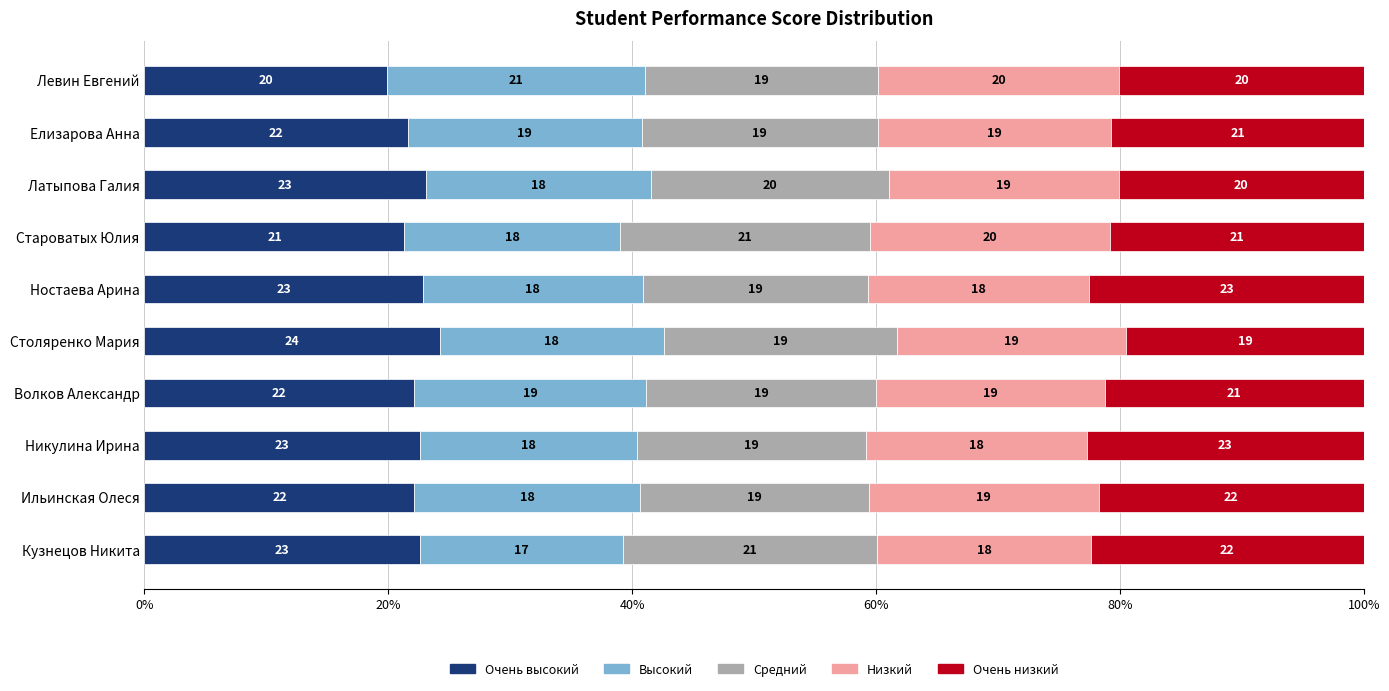

Which category has the highest value in the Очень высокий series?

Столяренко Мария